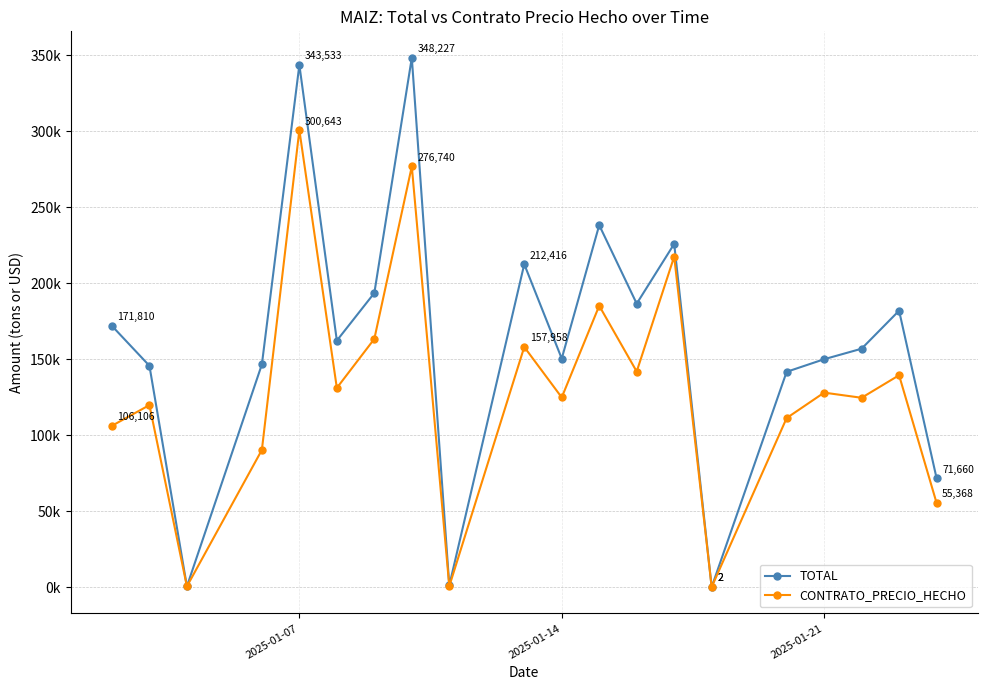

Is this an area chart (filled region under the line)?

No